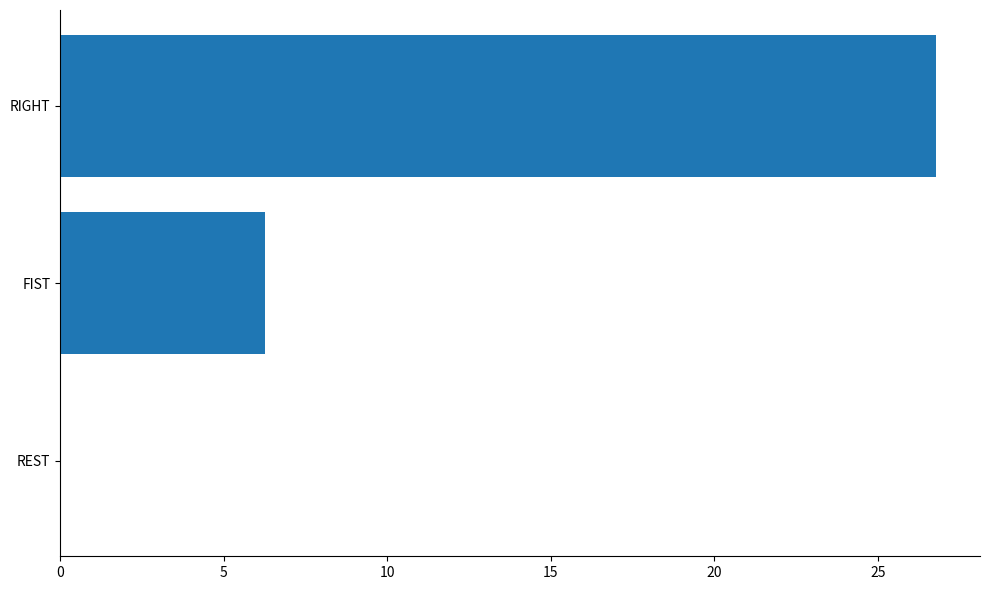

Reading bottom to top, extract all data points from this chart.

REST=0.0	FIST=6.2	RIGHT=26.8